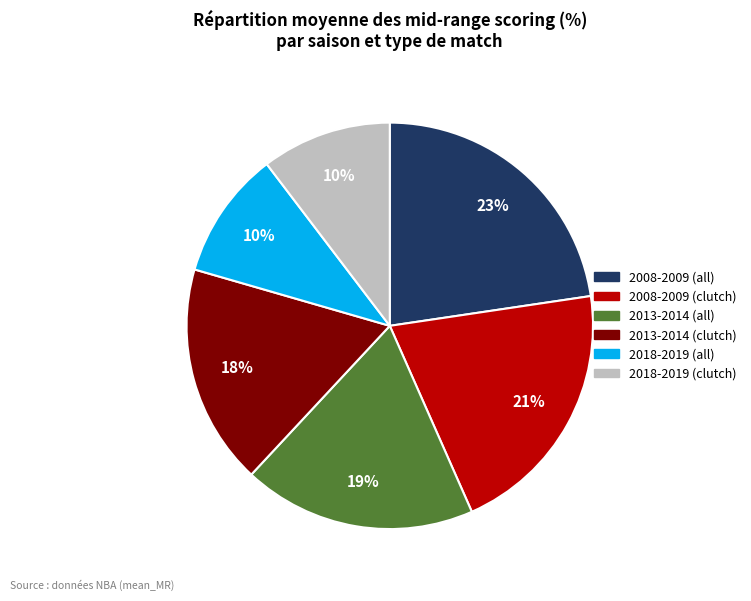

Which category has the biggest portion of the pie?

2008-2009 (all)